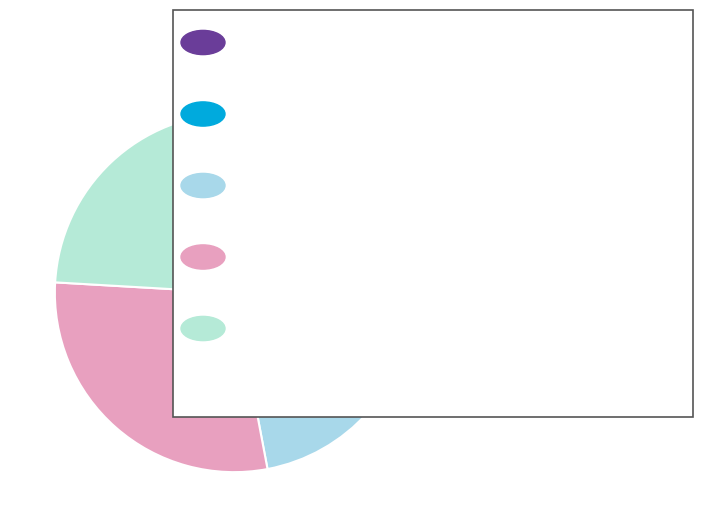

How many segments does this pie chart have?

5